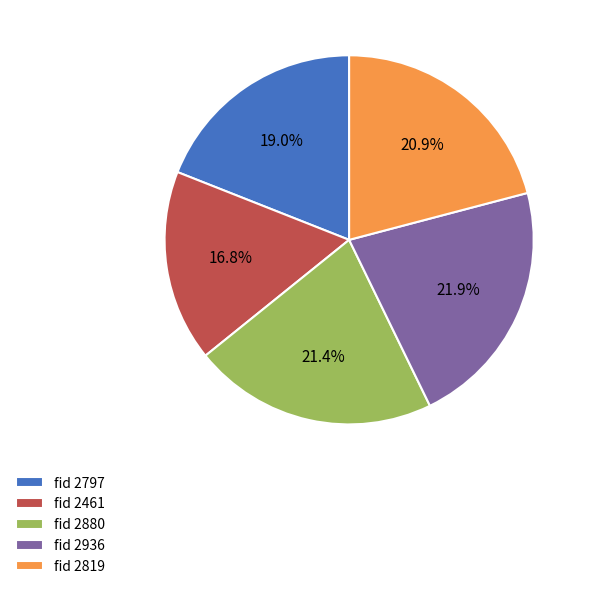

How much of the chart is everything except fid 2819?

79.1%